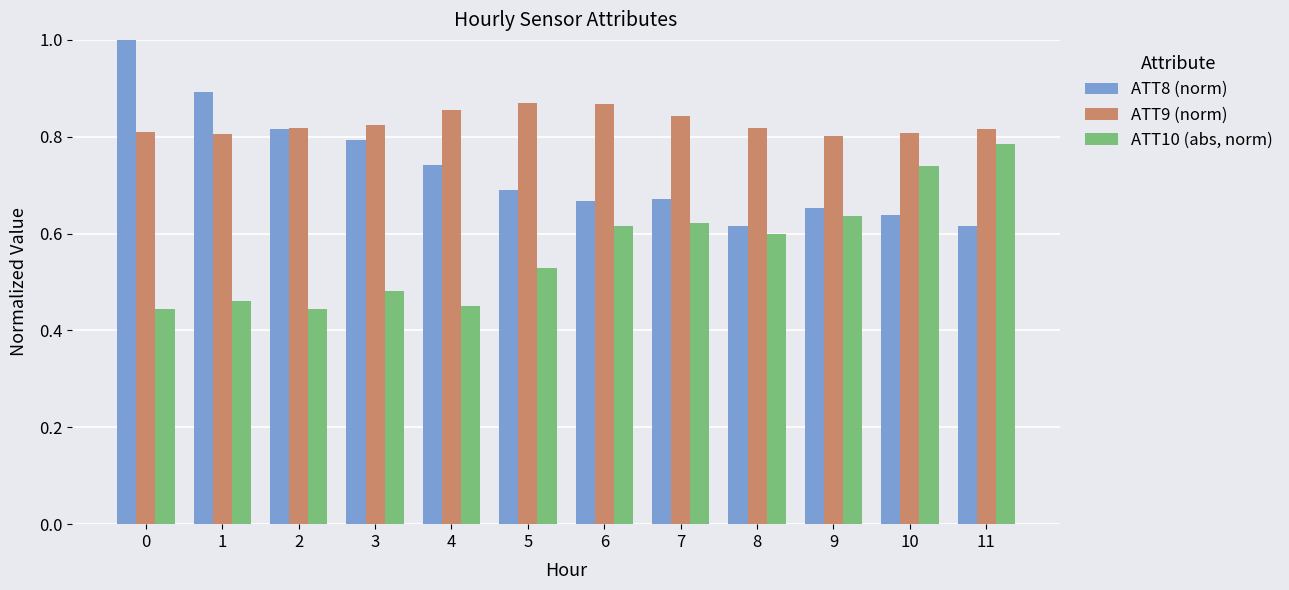

What is the greatest value displayed?

1.0